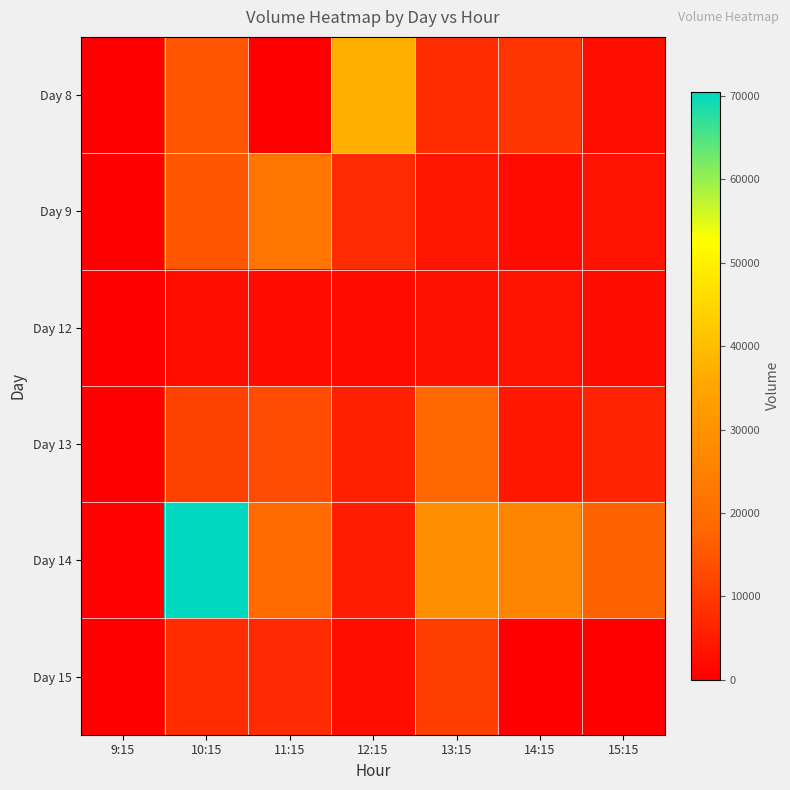

Reading left to right, extract all data points from this chart.

Day 8: 9:15=0	10:15=14848	11:15=0	12:15=37221	13:15=7774	14:15=9231	15:15=2394
Day 9: 9:15=0	10:15=15166	11:15=21989	12:15=7560	13:15=3828	14:15=2136	15:15=3567
Day 12: 9:15=0	10:15=2490	11:15=1991	12:15=2182	13:15=3081	14:15=3283	15:15=2268
Day 13: 9:15=0	10:15=11297	11:15=13293	12:15=5649	13:15=18140	14:15=4243	15:15=6327
Day 14: 9:15=393	10:15=70497	11:15=19145	12:15=4971	13:15=28391	14:15=26141	15:15=17100
Day 15: 9:15=0	10:15=7809	11:15=7424	12:15=2602	13:15=10770	14:15=0	15:15=0